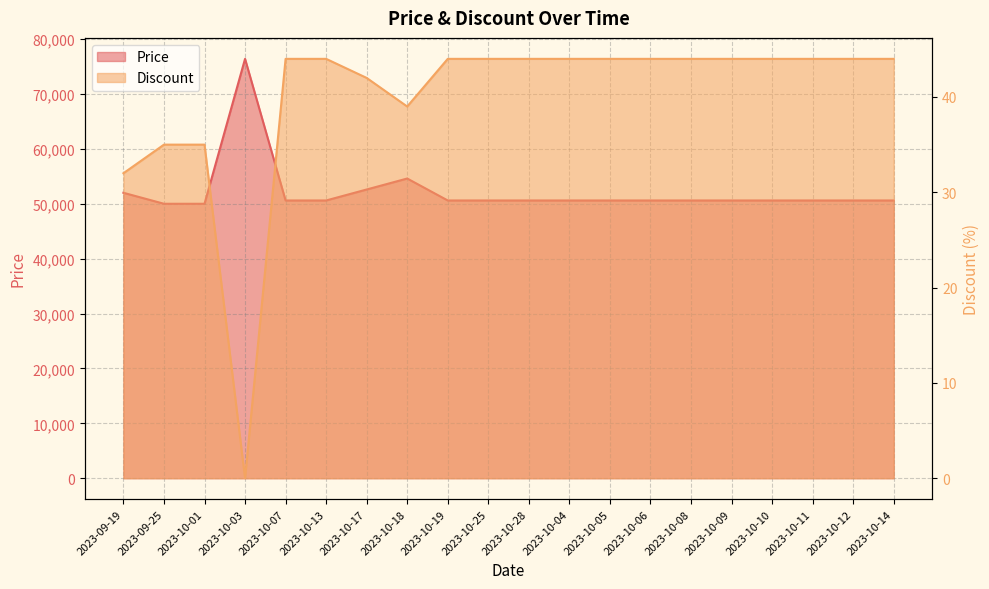

What is the label of the 2nd point from the left?

2023-09-25